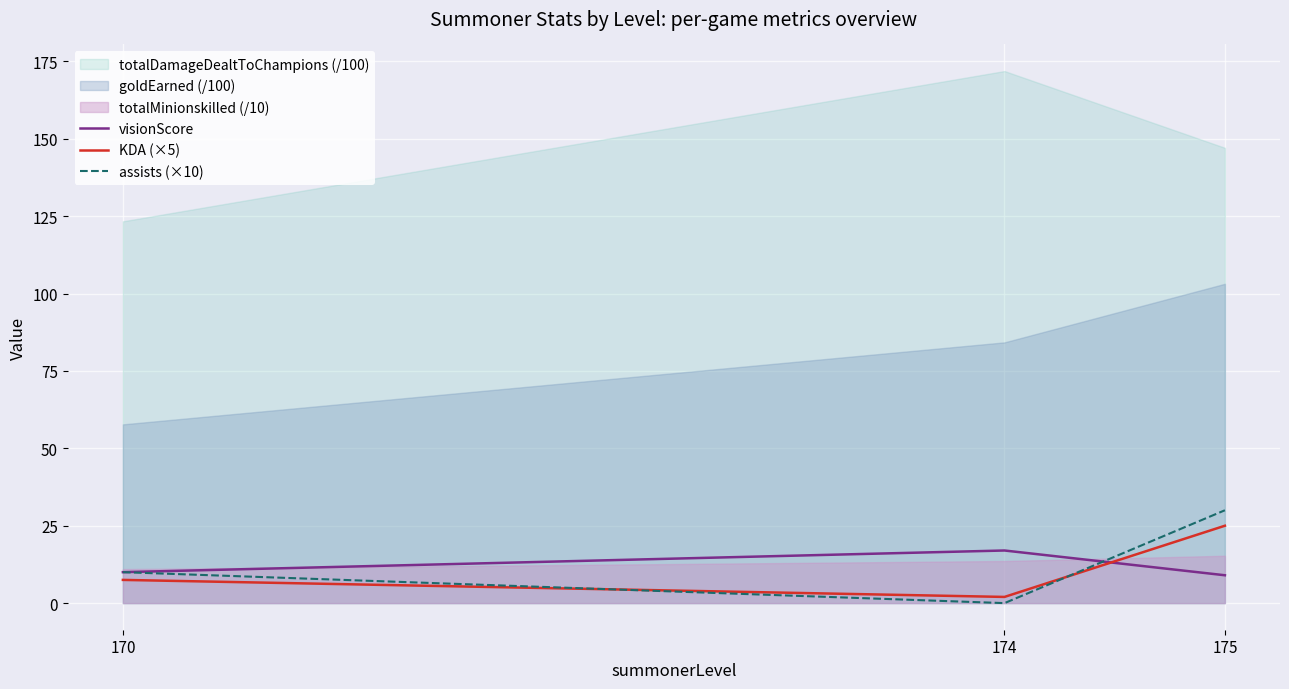

Count the number of categories in the chart.

3